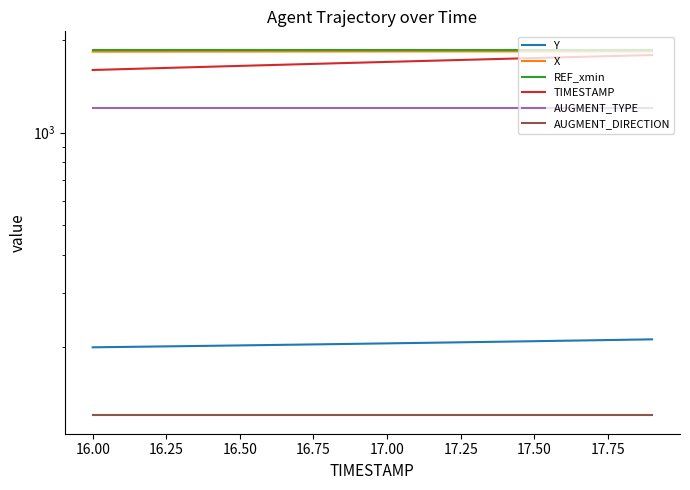

Is the value of TIMESTAMP at 18.00 greater than the value of X at 18?

No